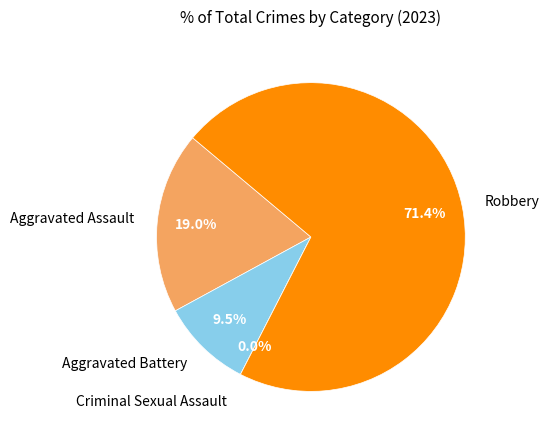

Which category has the smallest portion of the pie?

Criminal Sexual Assault